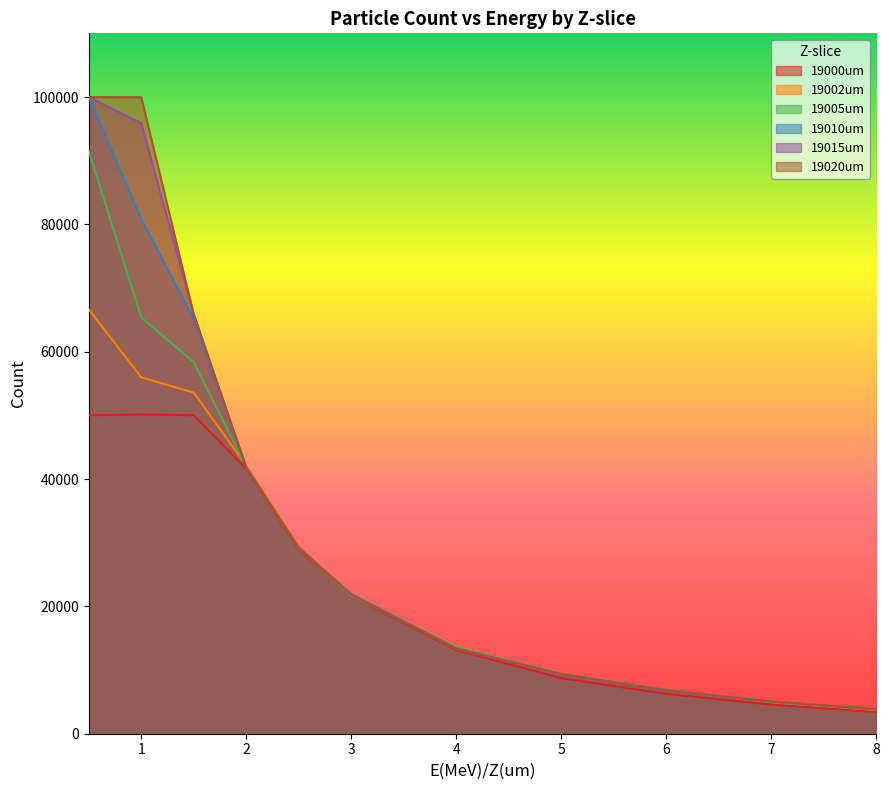

What is the average value of the 19000um series?

25316